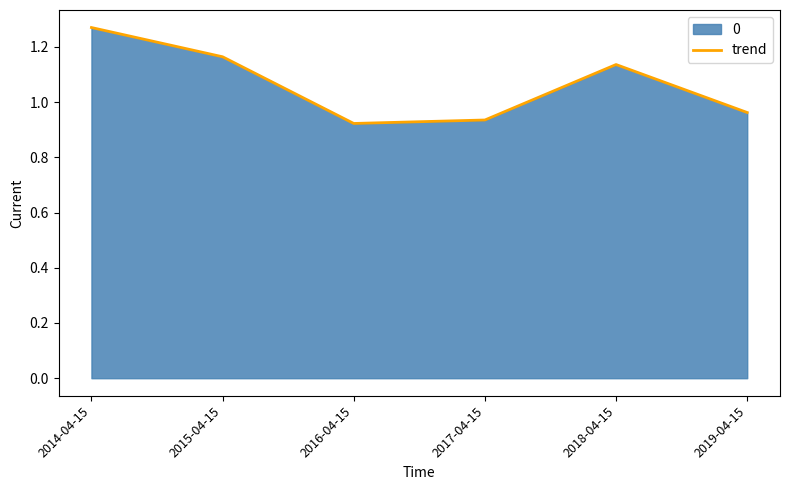

What is the label of the 4th point from the right?

2016-04-15